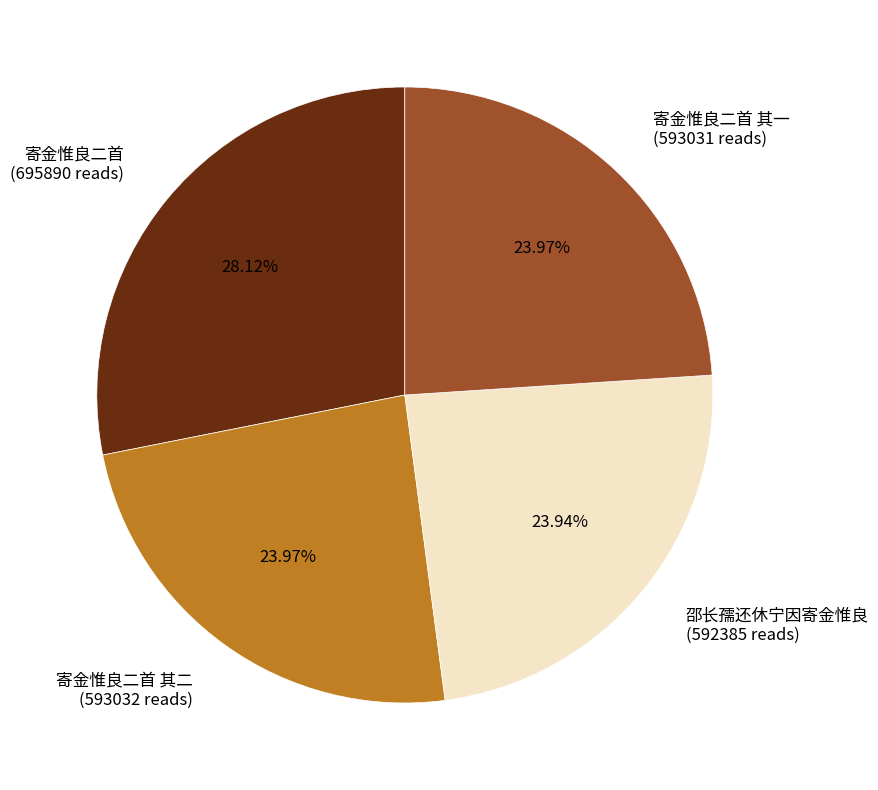

To the nearest percent, what is the average slice percentage?

25%